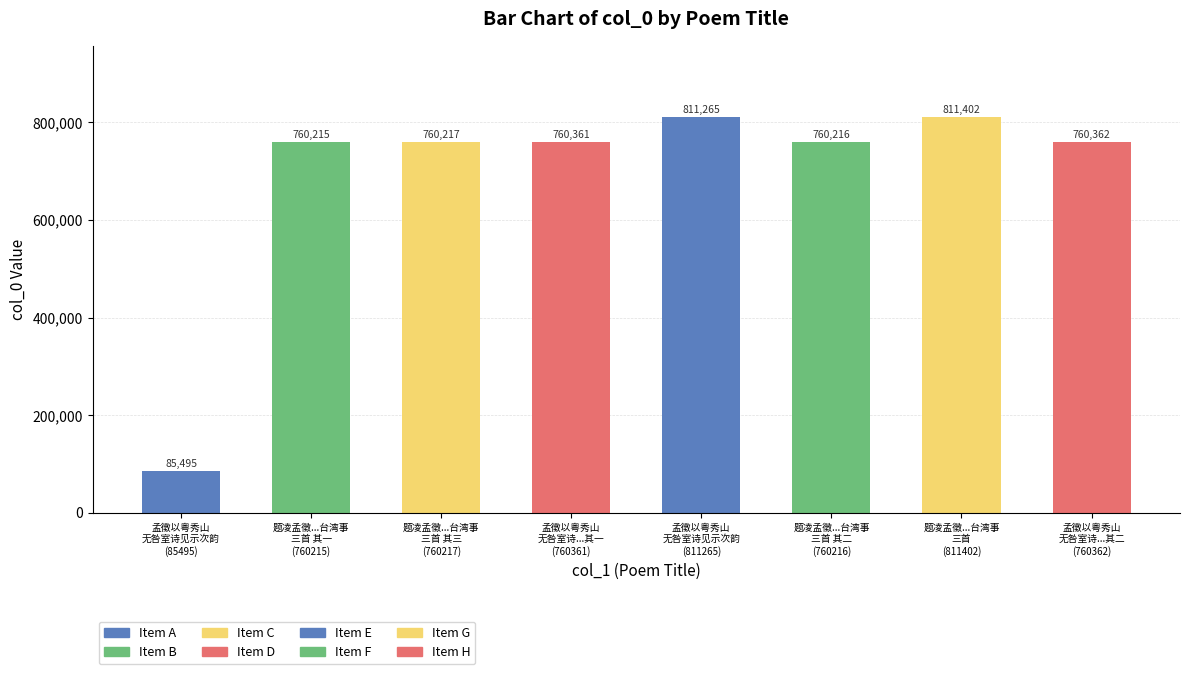

Read the value at 孟徵以粤秀山
无咎室诗见示次韵
(811265), to the nearest 50.

811250